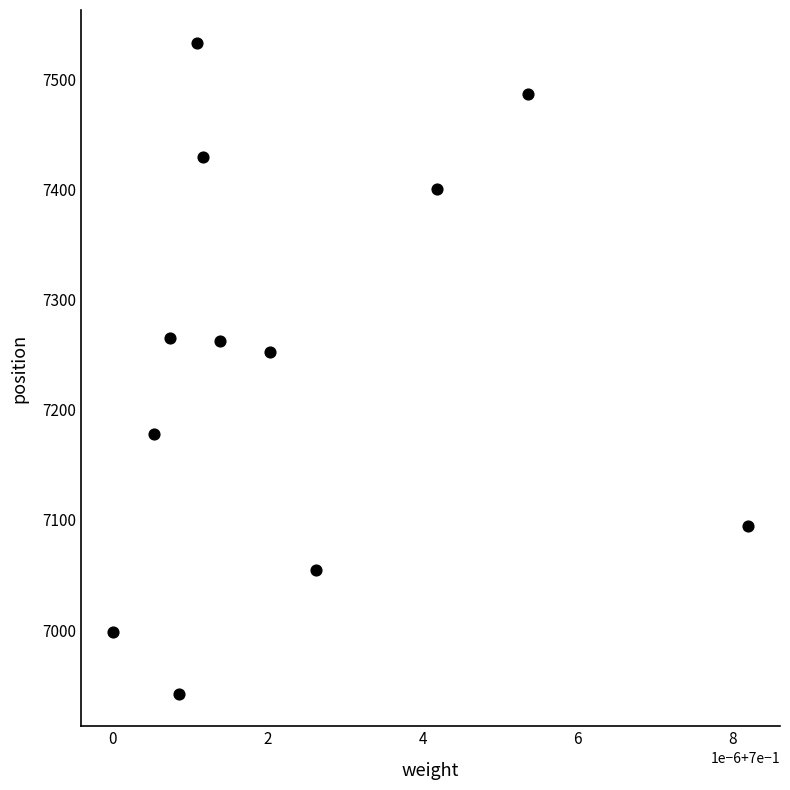

What is the average Y value?

7241.4